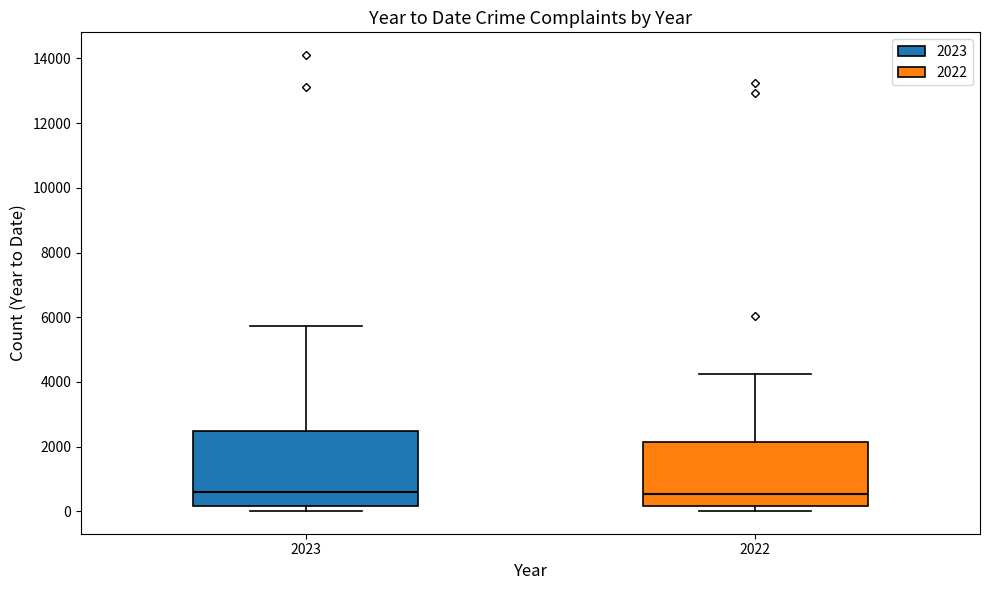

Where does the median line of the box at x = 2022 sit on the y-axis? The values are not printed on the chart, so give them approximately, as read against the axis.

600